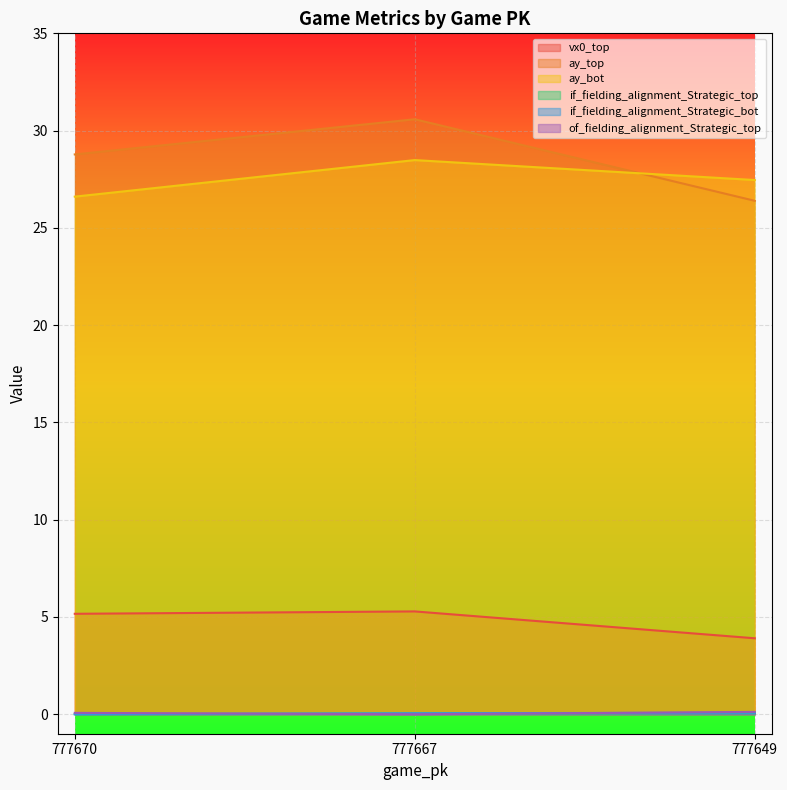

What is the difference between the maximum and minimum values in the ay_bot series?

1.9